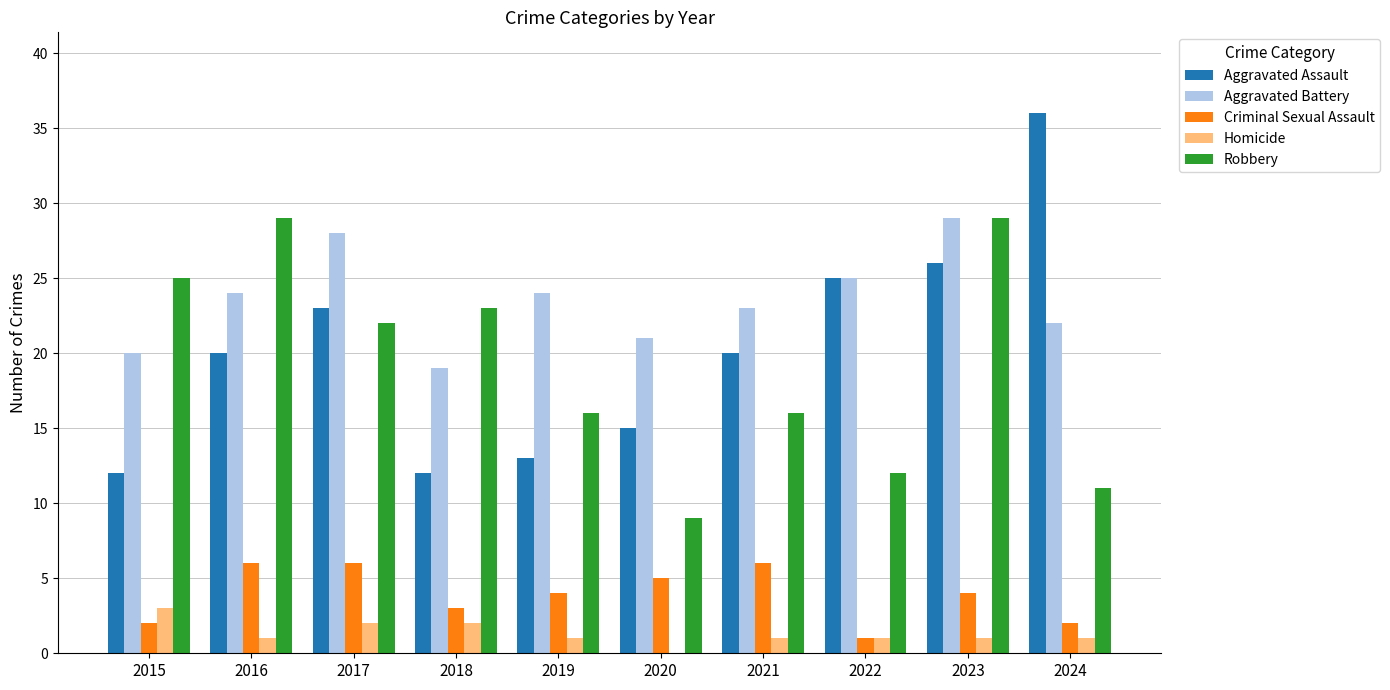

What is the total value across all series at 2017?

81